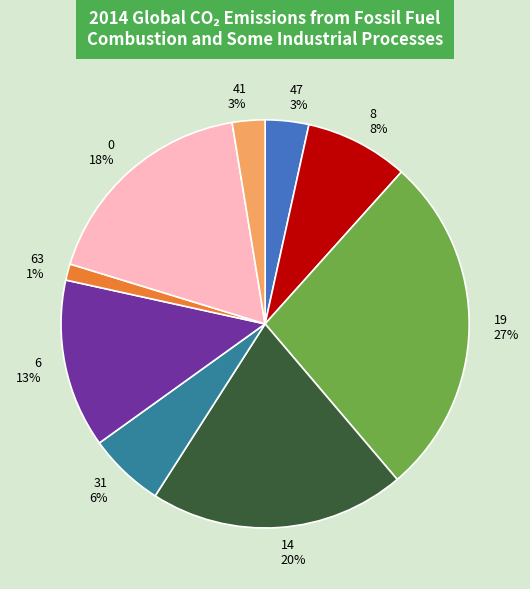

Which category has the biggest portion of the pie?

19